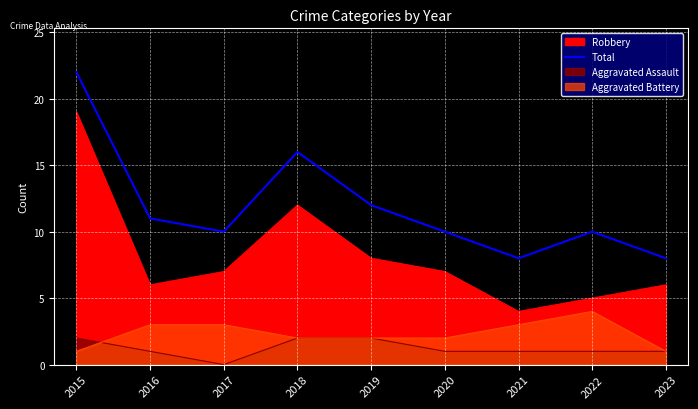

What is the difference between the maximum and minimum values?

14